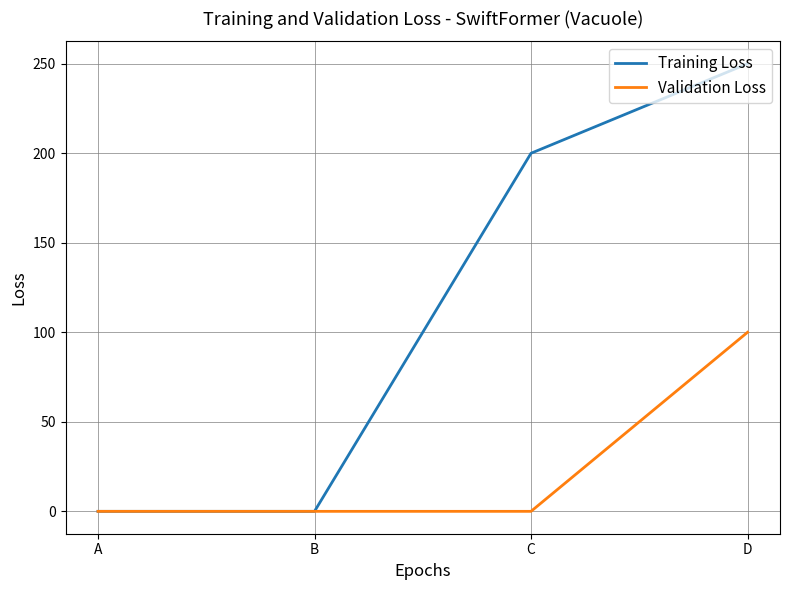

List the series in order of their peak value, highest first.

Training Loss, Validation Loss